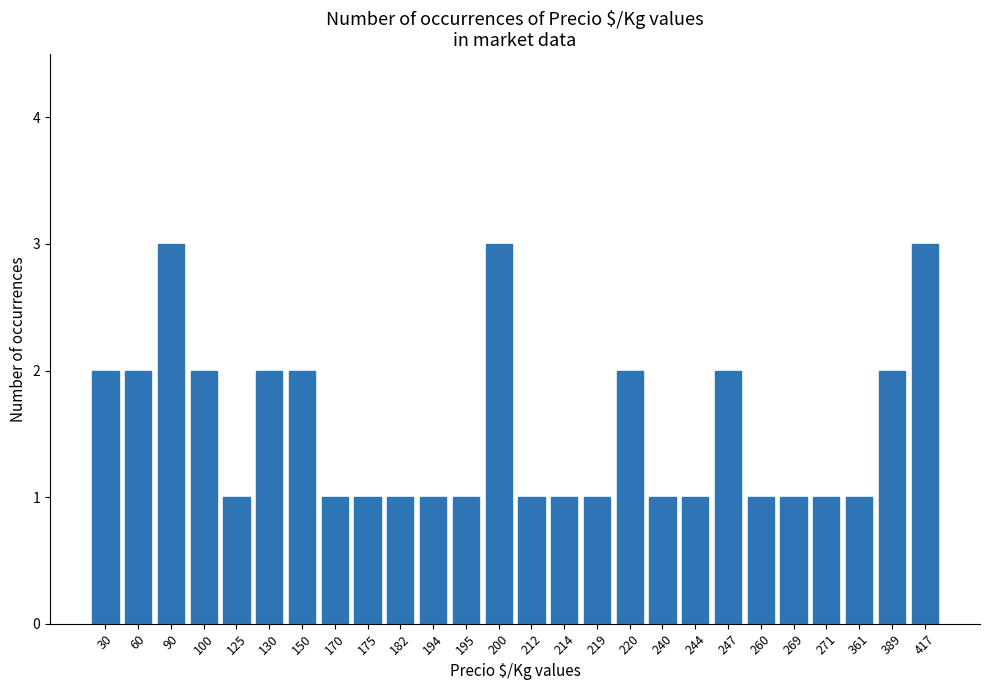

What is the greatest value displayed?

3